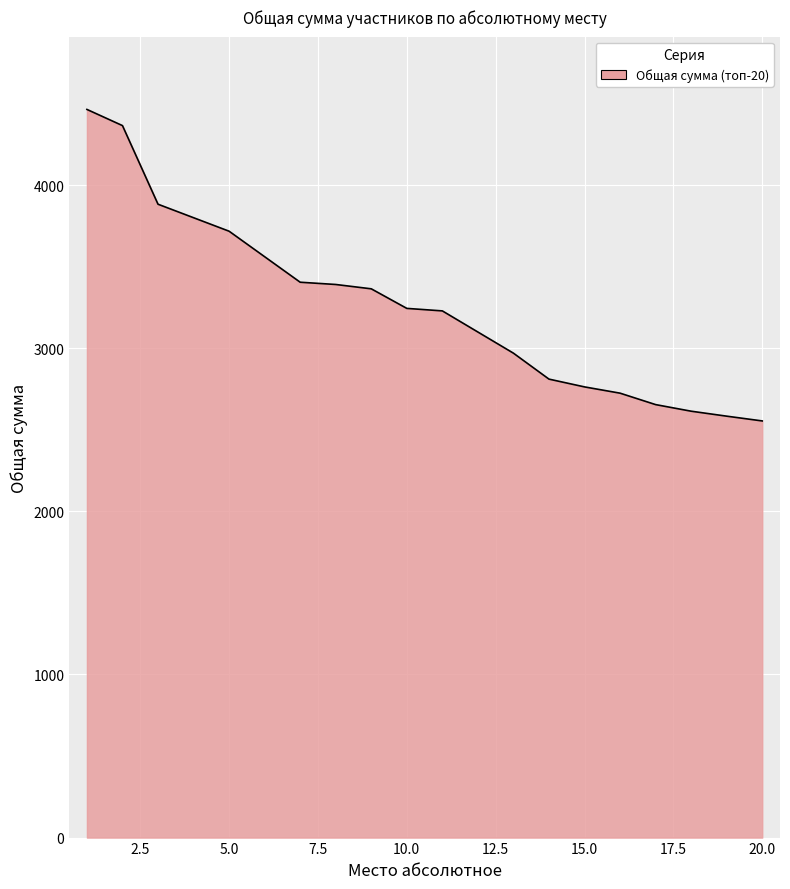

True or false: the data shows 6713.2 at 3.

False